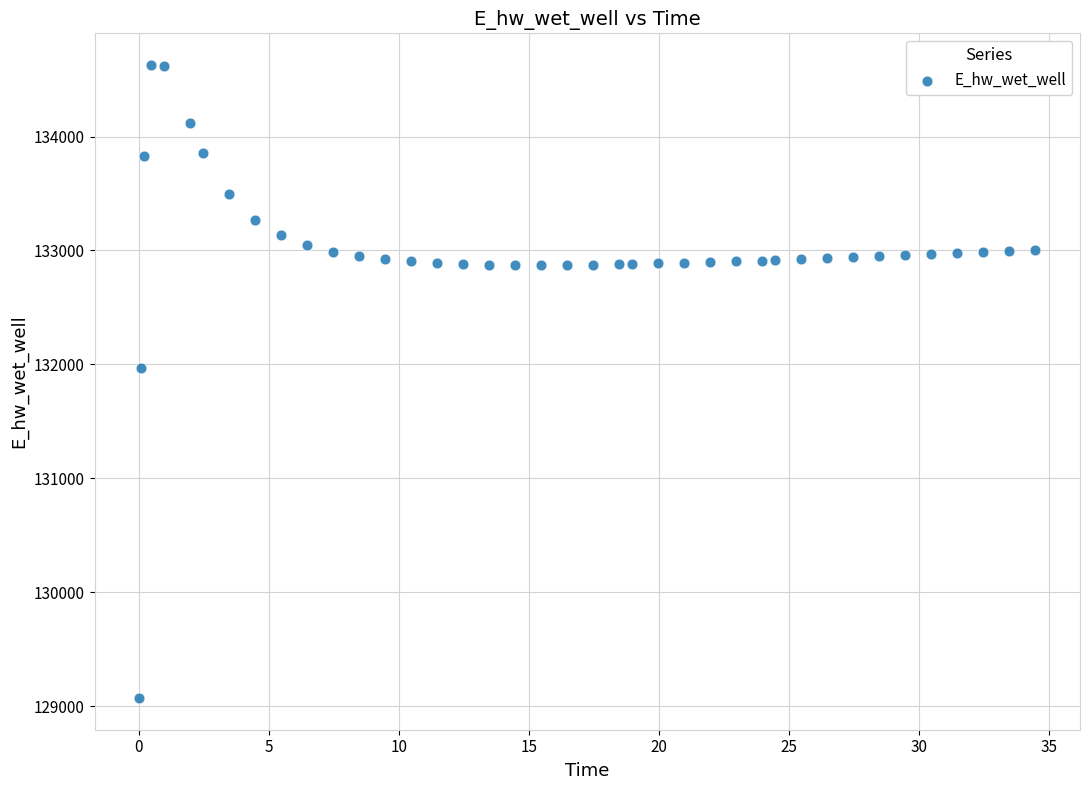

What Y value in the scatter plot is closest to 131849?

131970.0